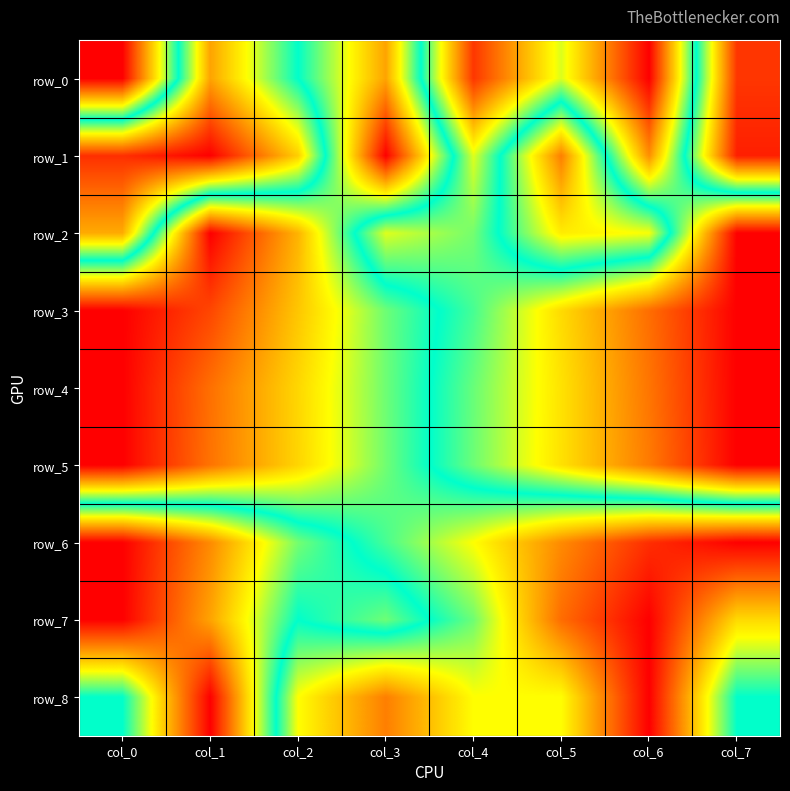

How many categories are shown in the chart?

8